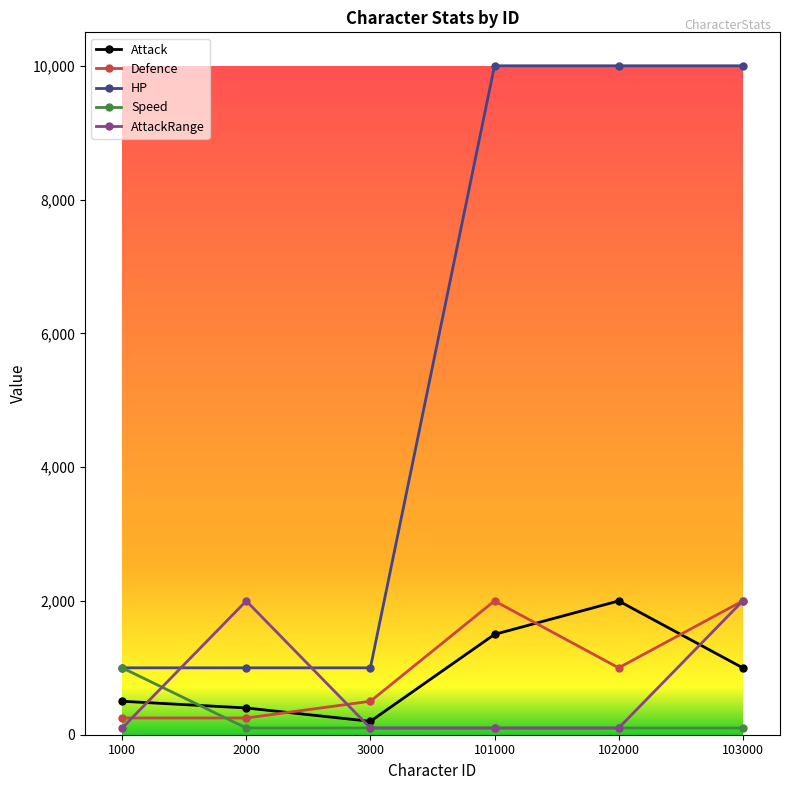

True or false: Attack and Defence intersect in this chart.

True